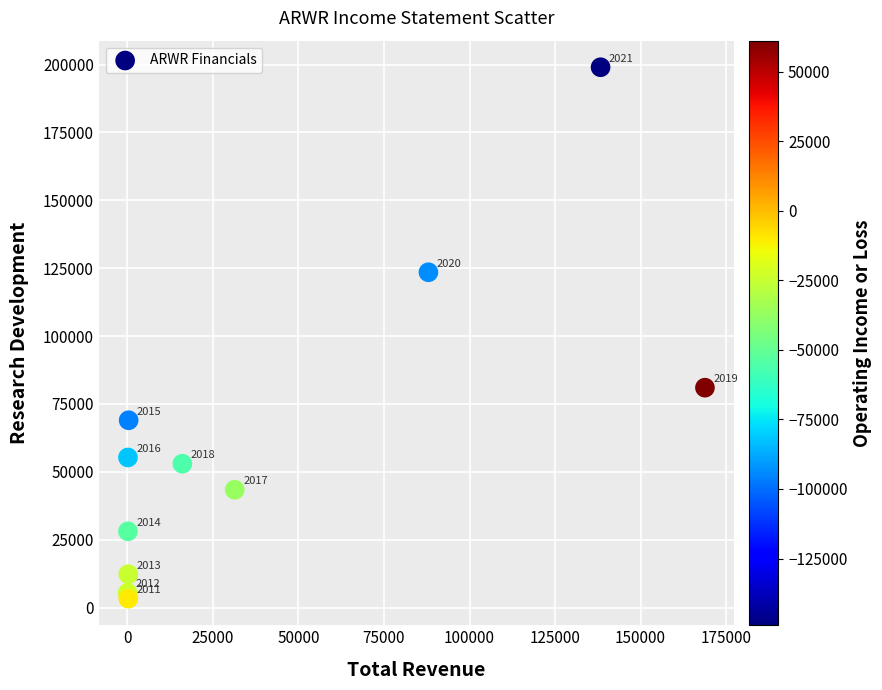

What Y value in the scatter plot is closest to 101150?

81000